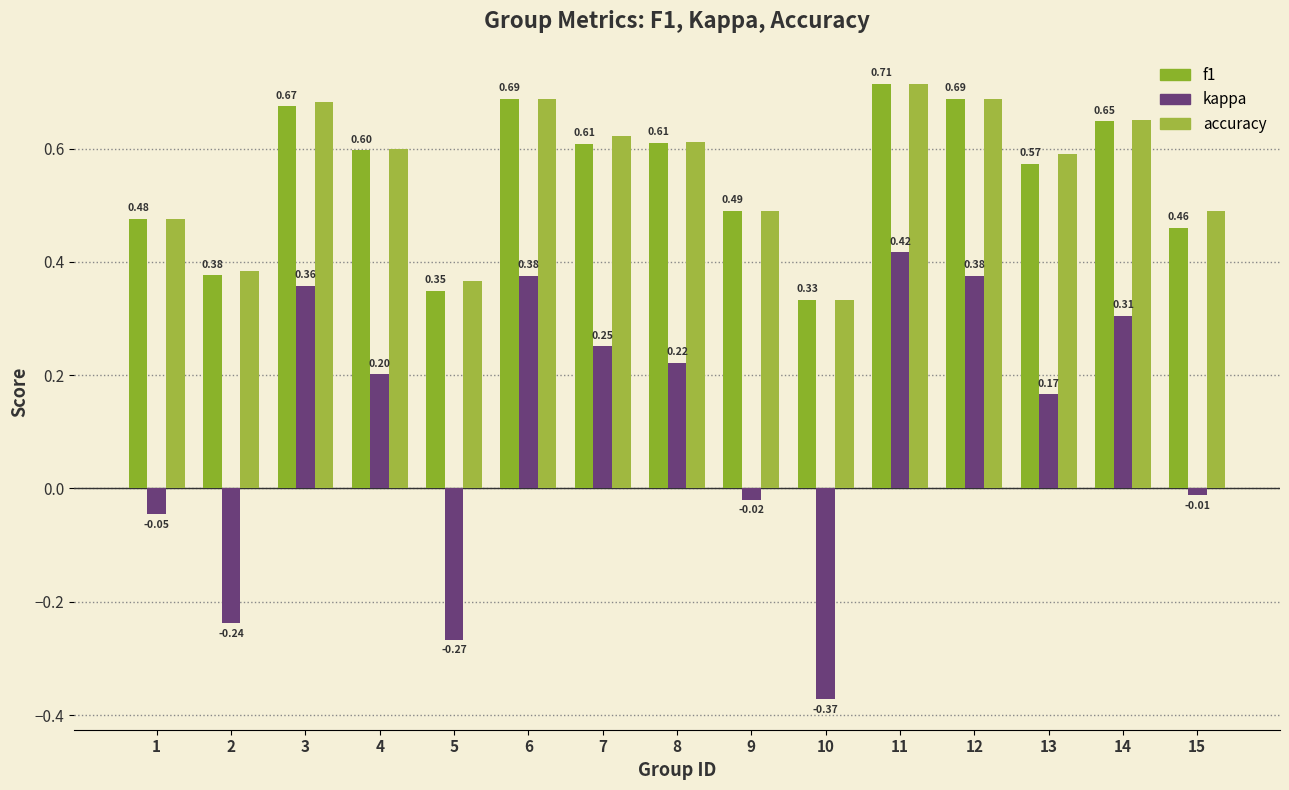

The accuracy series shows 0.4 at 5. True or false?

True